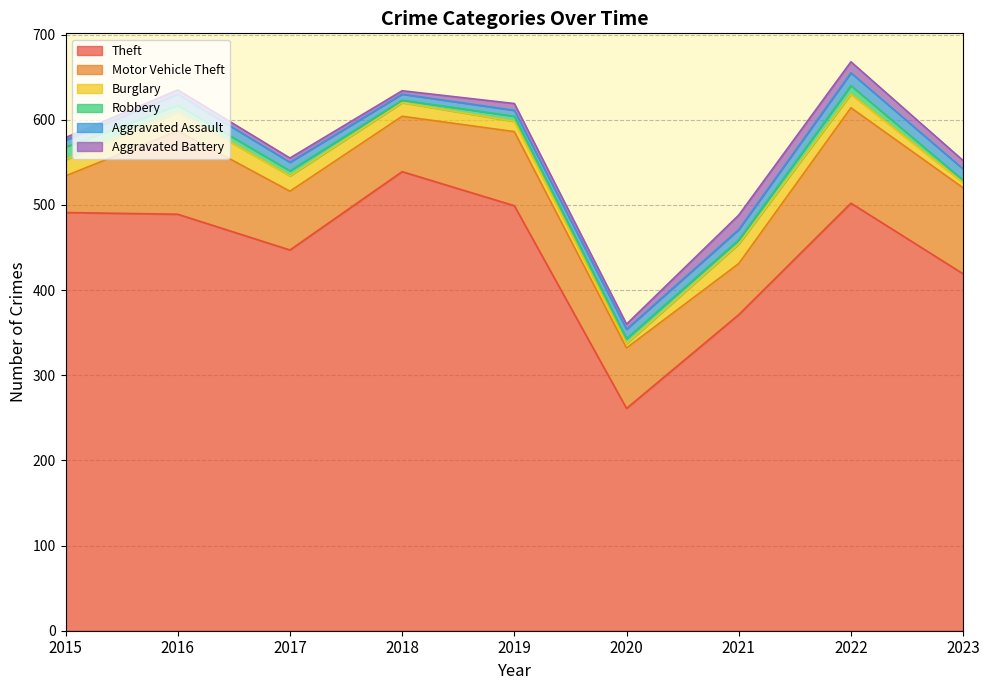

How many values in the Aggravated Battery series exceed 6?

4